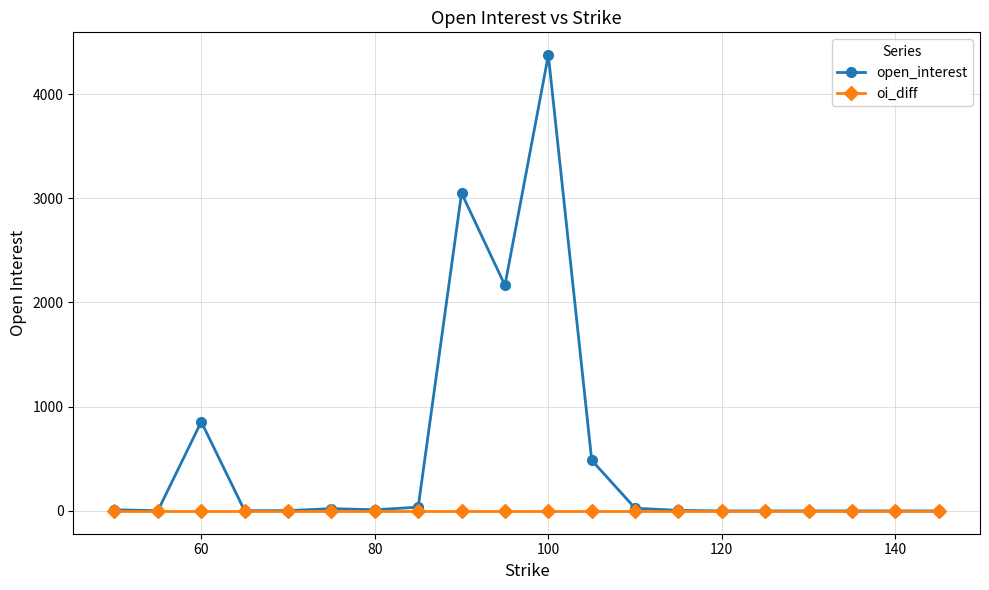

Which series has the largest range (max minus min)?

open_interest